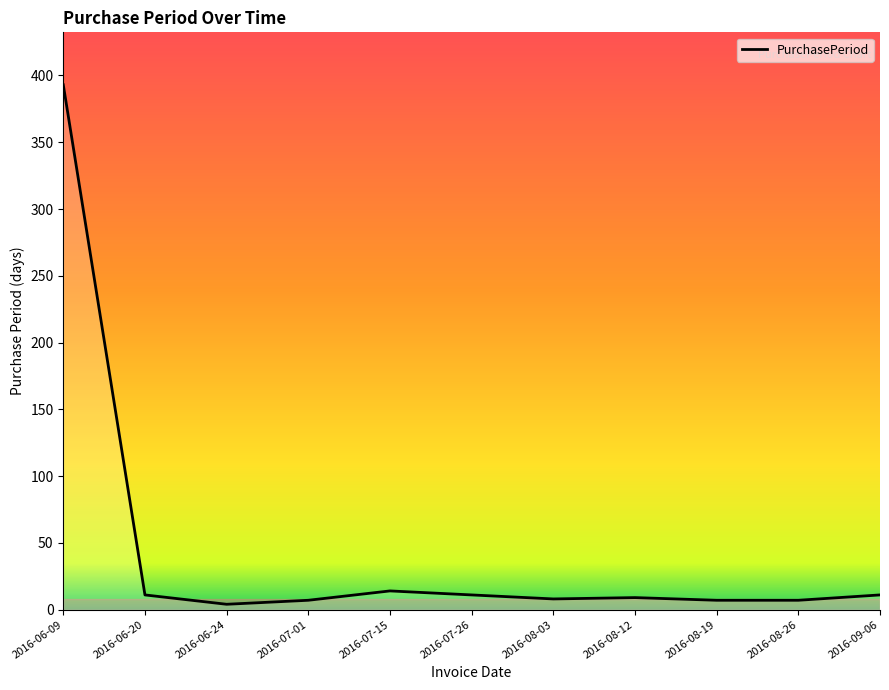

At which category does the chart reach its peak across all series?

2016-06-09